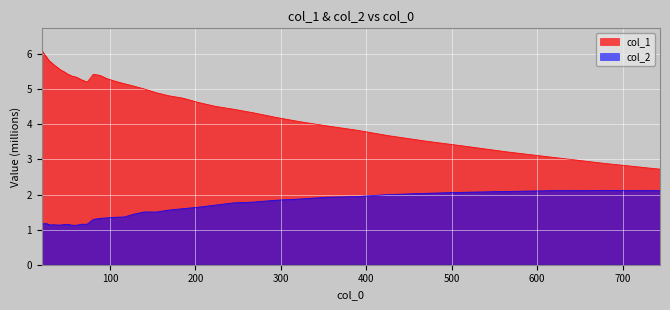

What is the difference between the maximum and minimum values in the col_2 series?

1.0